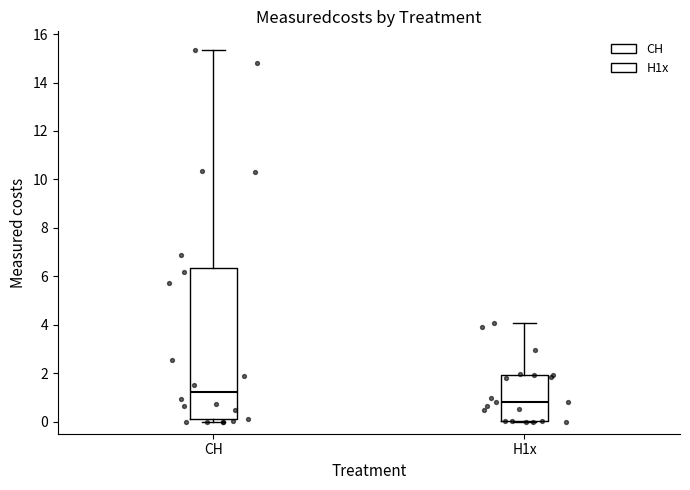

Which box's median line is the highest?

CH